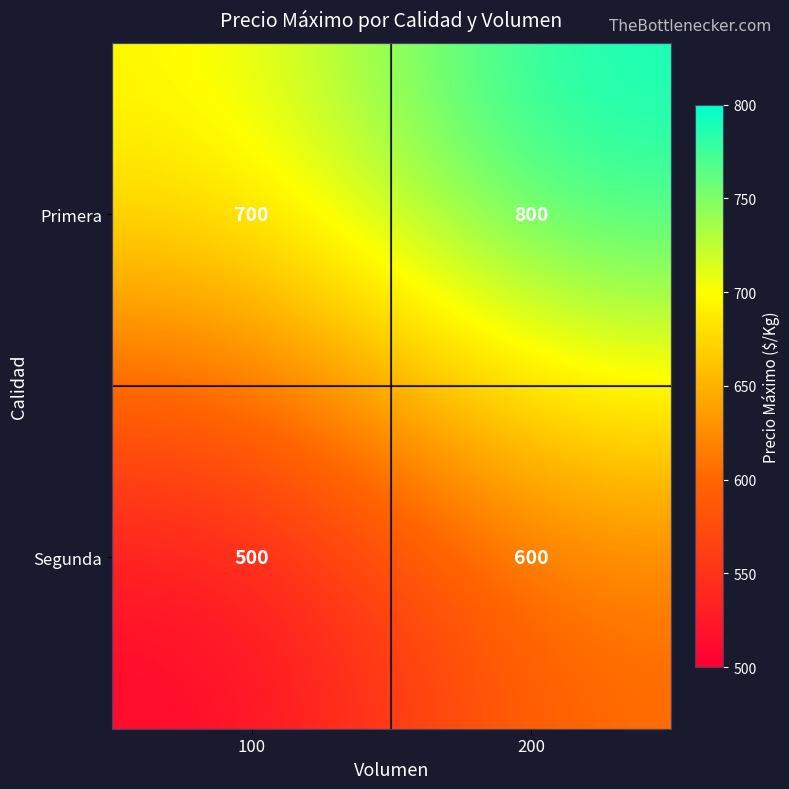

At how many categories does at least one series exceed 545?

2